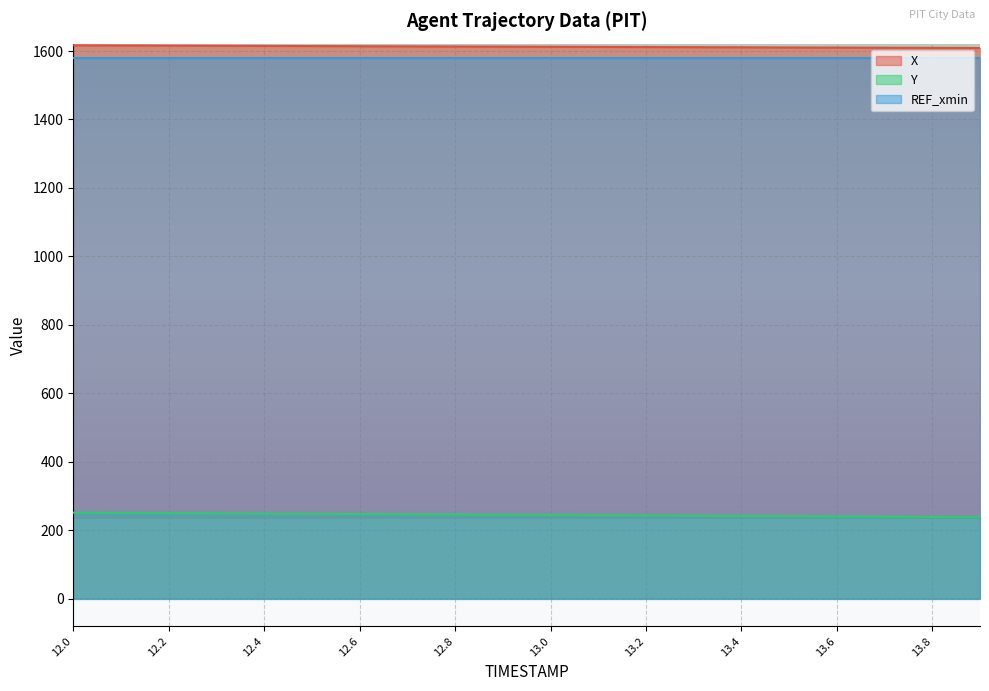

True or false: Y and X cross at least once.

False